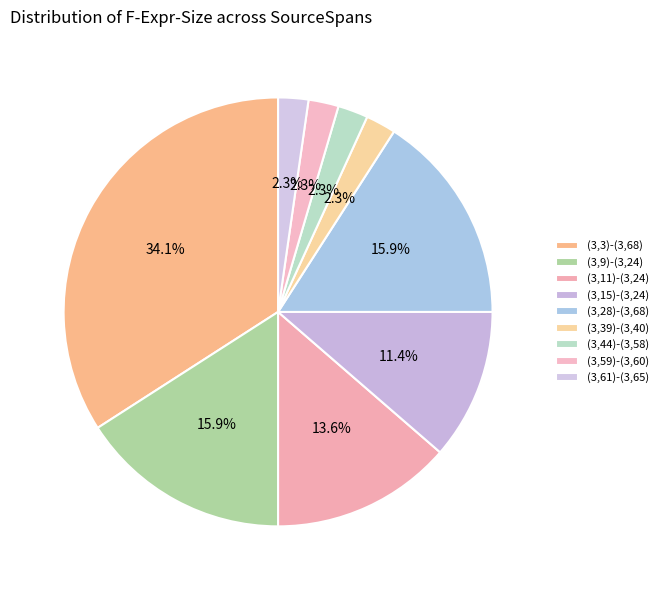

What percentage is the (3,44)-(3,58) slice, to the nearest percent?

2%